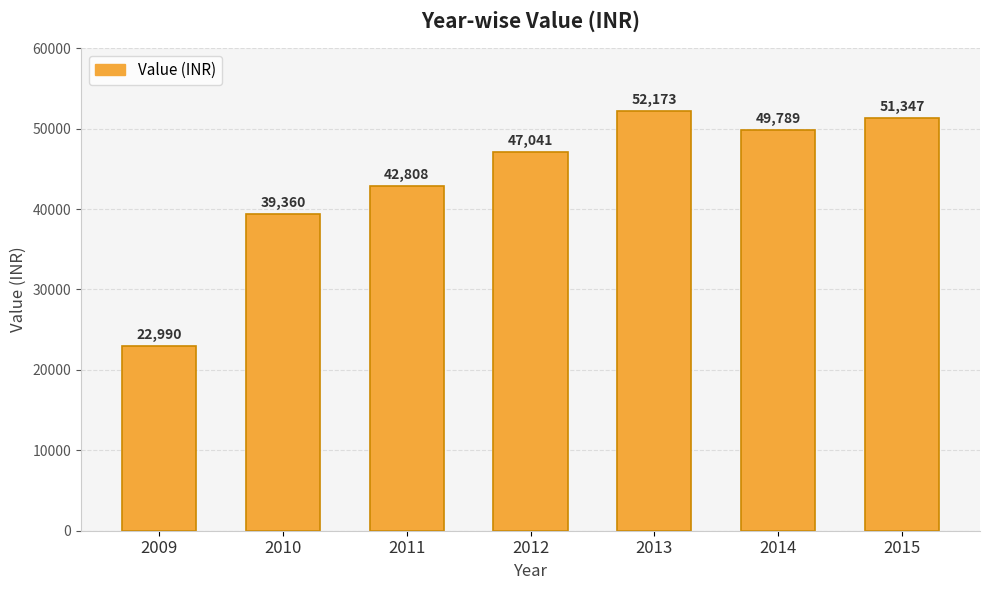

Are the bars horizontal?

No